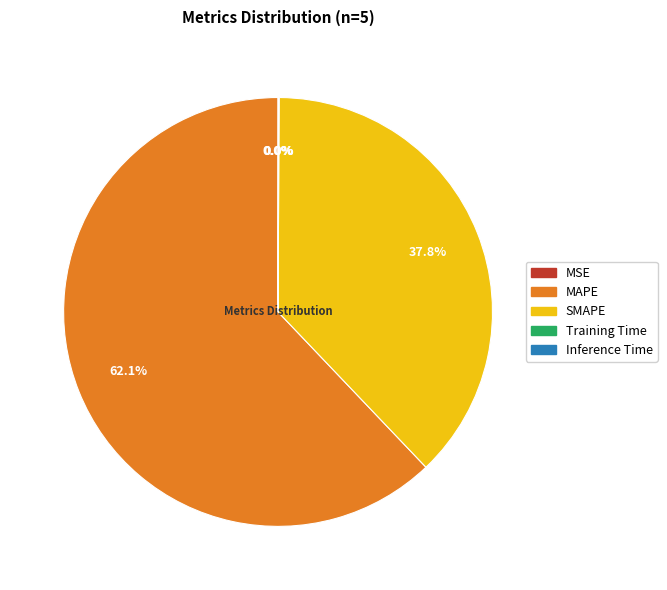

What is the largest slice in the pie chart?

MAPE